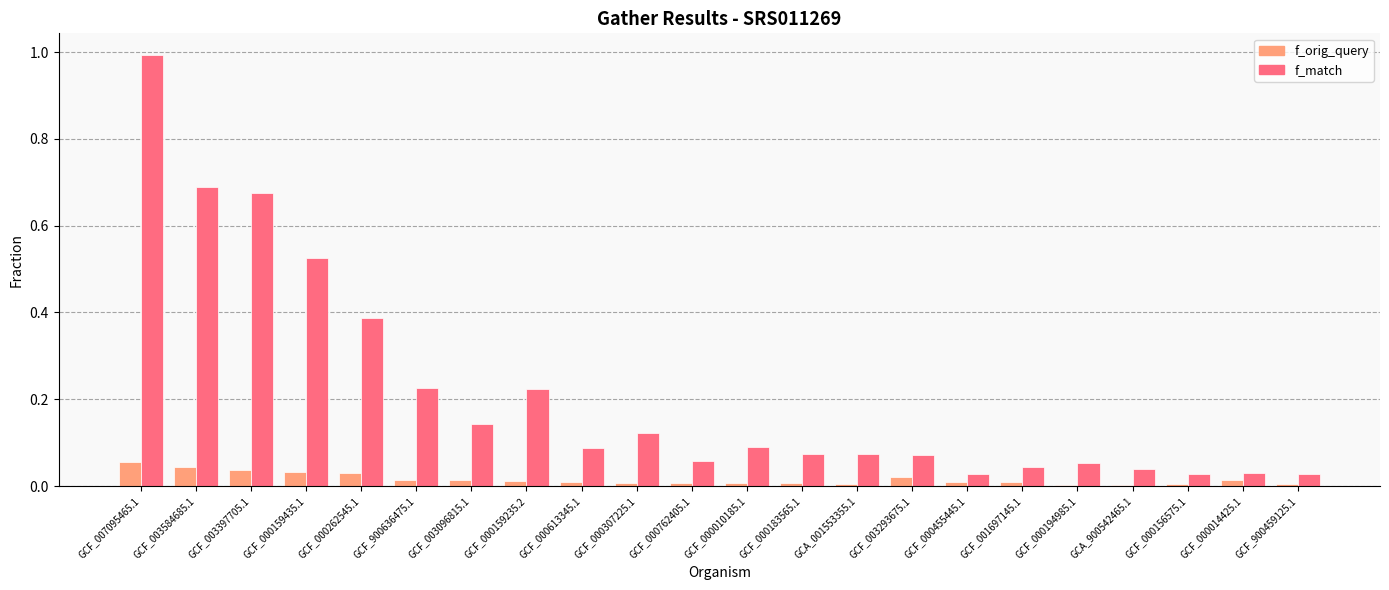

Which series changed the most between GCF_000159435.1 and GCF_000194985.1?

f_match